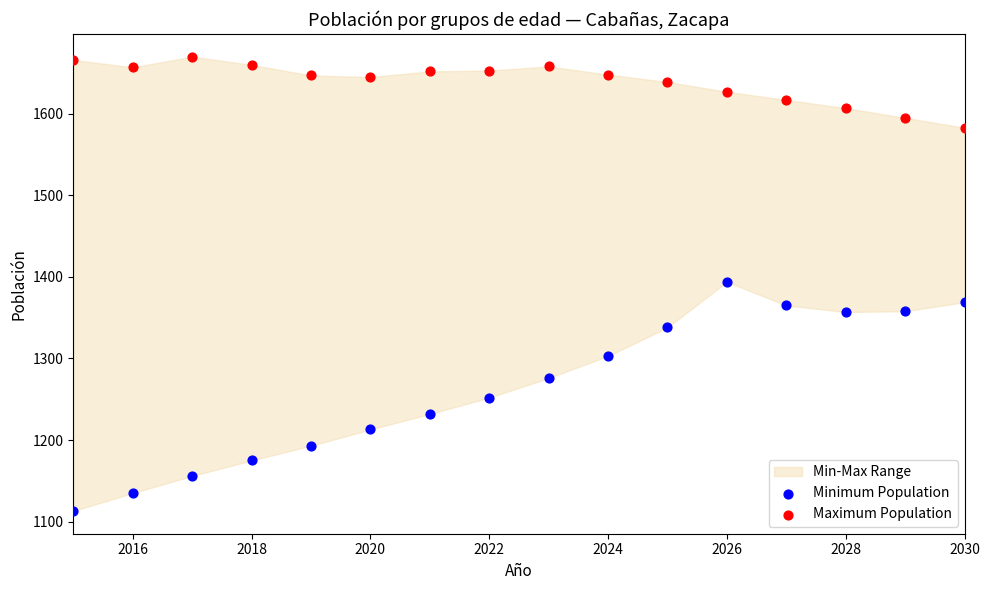

Across all data points, what is the range of Y values (max minus min)?

557